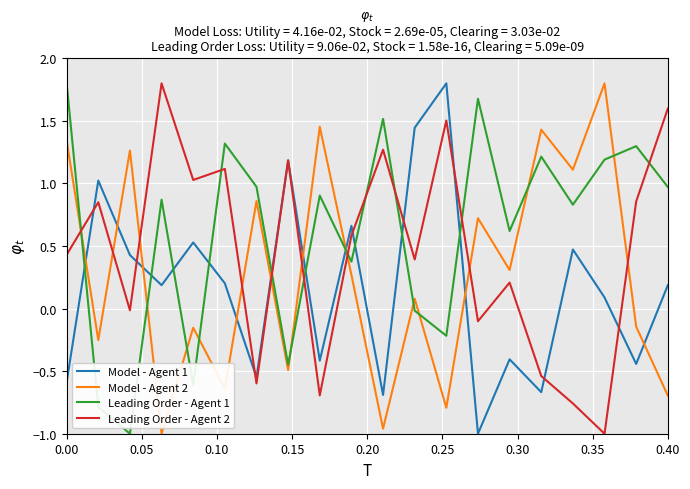

At how many categories does at least one series exceed 0?

20